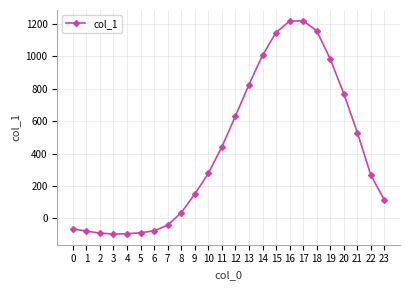

What is the greatest value displayed?

1220